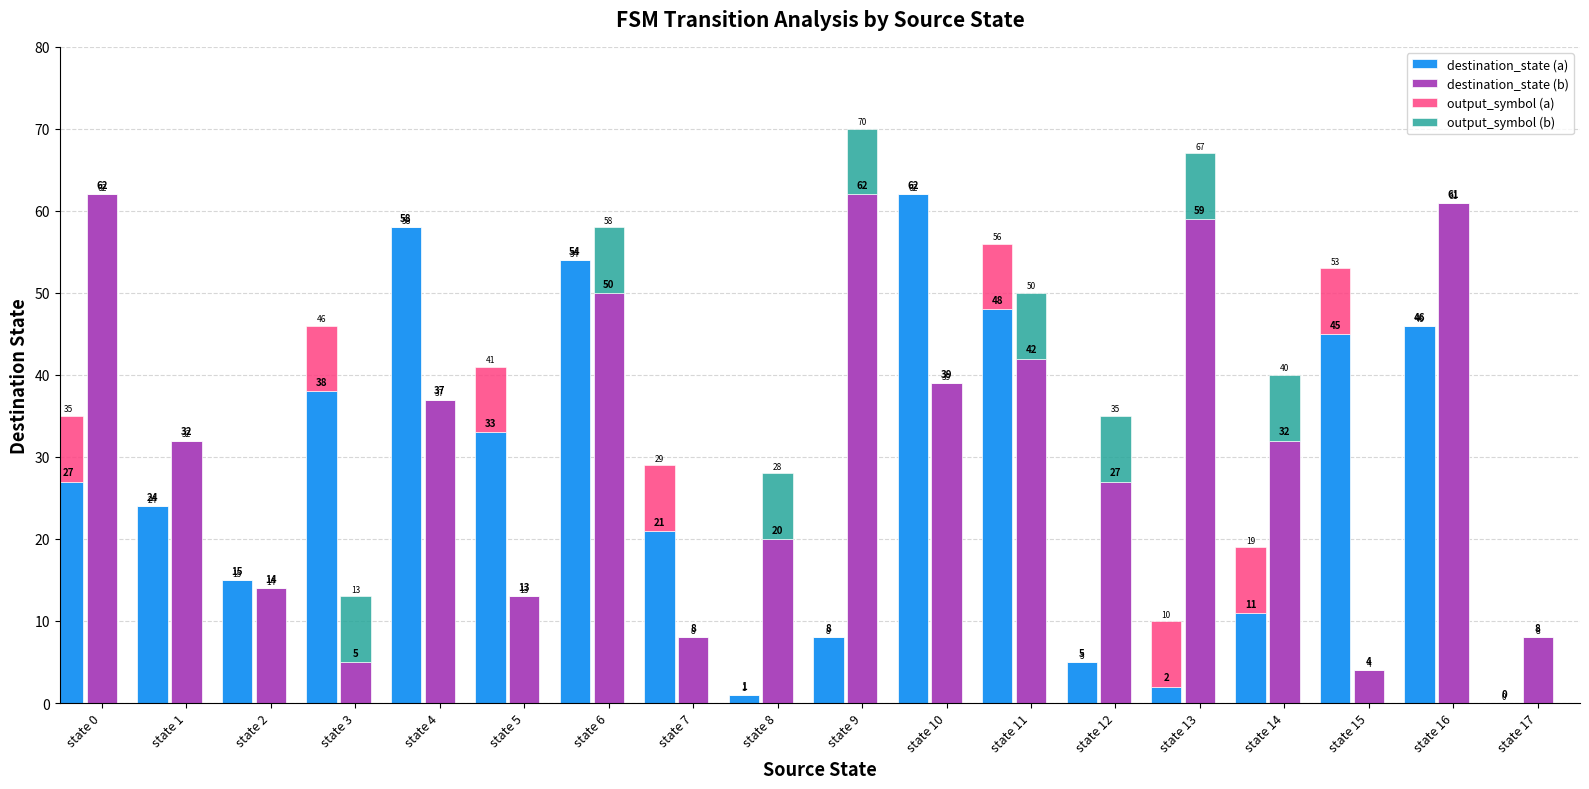

What value does the destination_state (a) series have at state 10?

62